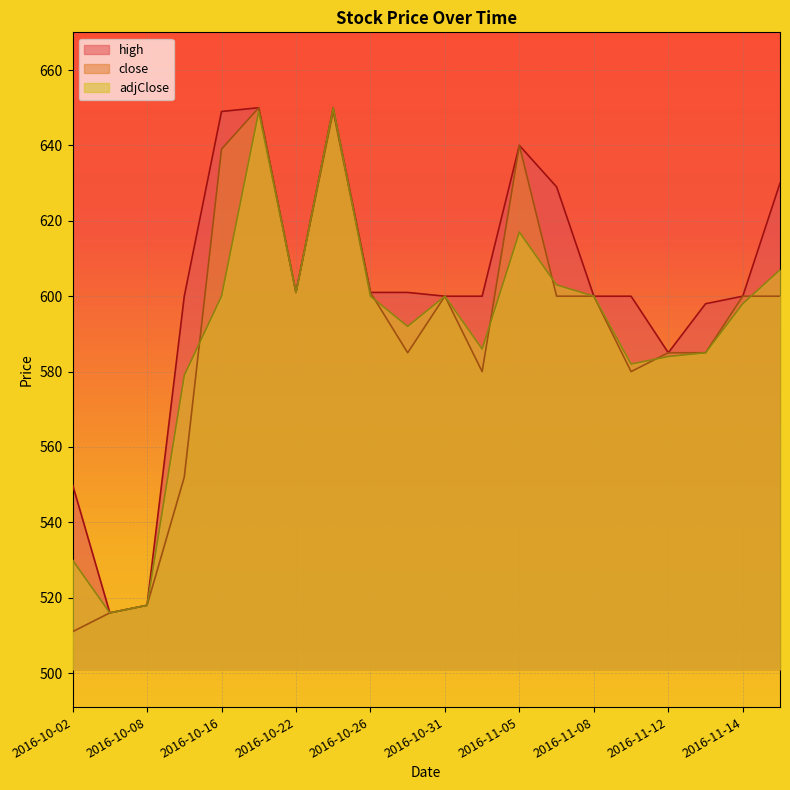

What is the label of the 16th point from the right?

2016-10-16